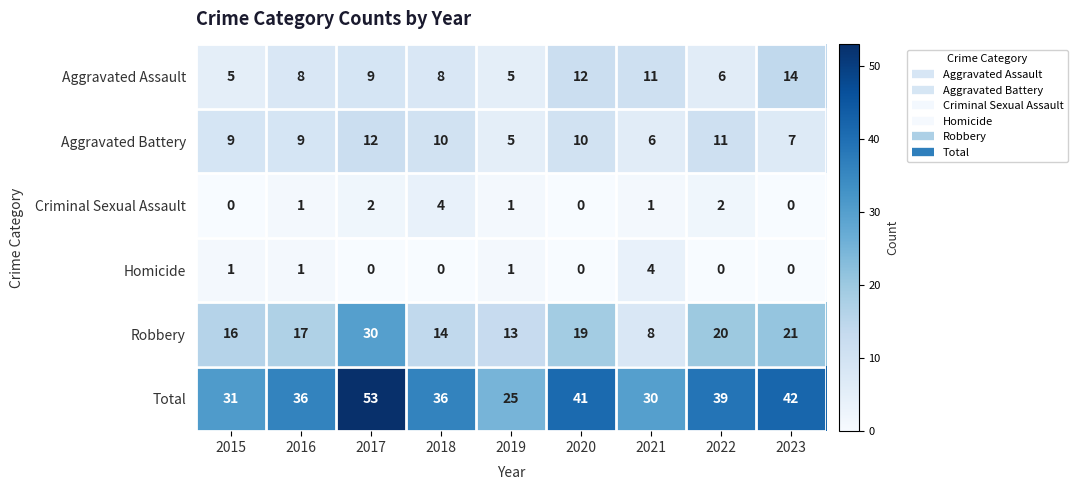

What is the approximate value of Robbery at 2022?

20